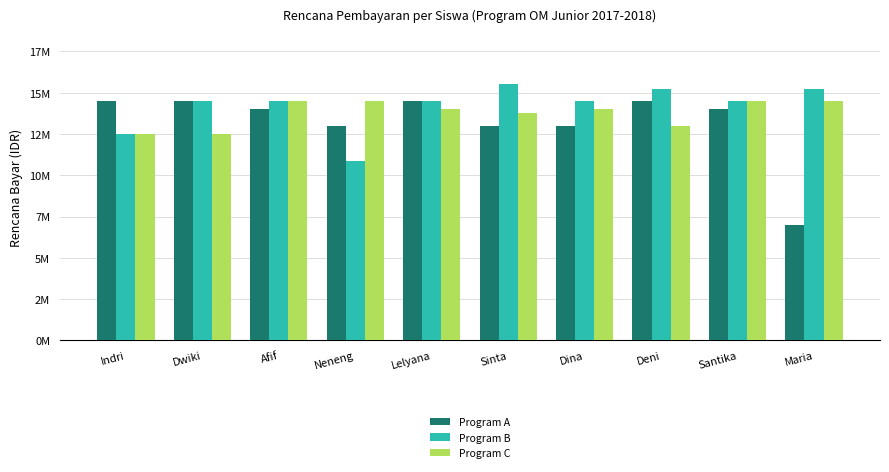

True or false: Program A has a value of 14000000 at Santika.

True